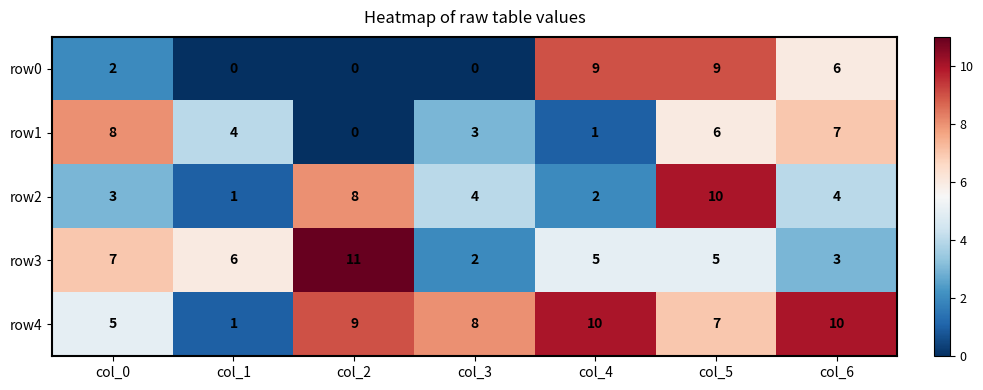

At how many categories does at least one series exceed 5?

7